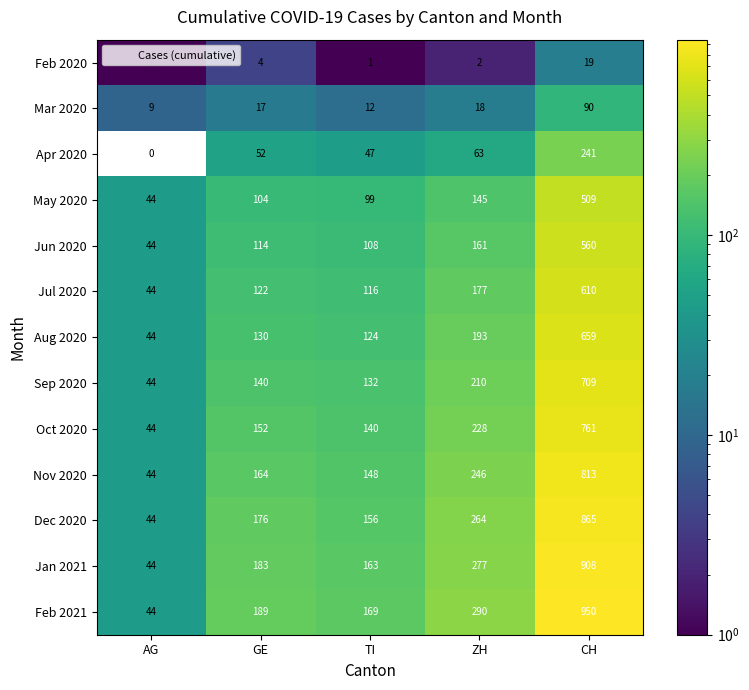

Where does the Oct 2020 series first go above 152?

ZH